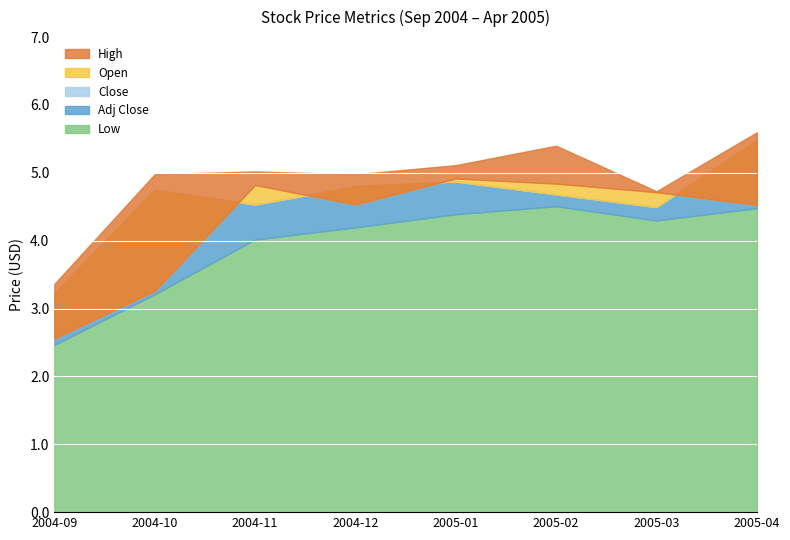

How many data points in Low are above 4?

6